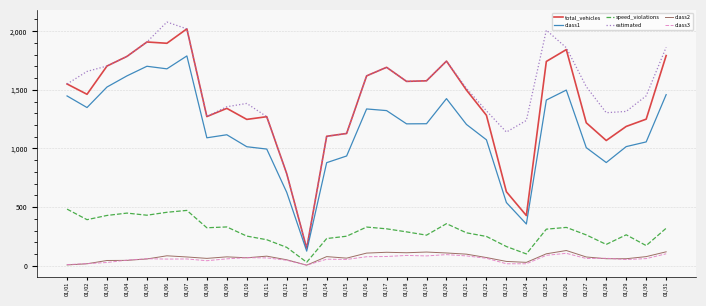

Which series changed the most between 01/27 and 01/29?

estimated